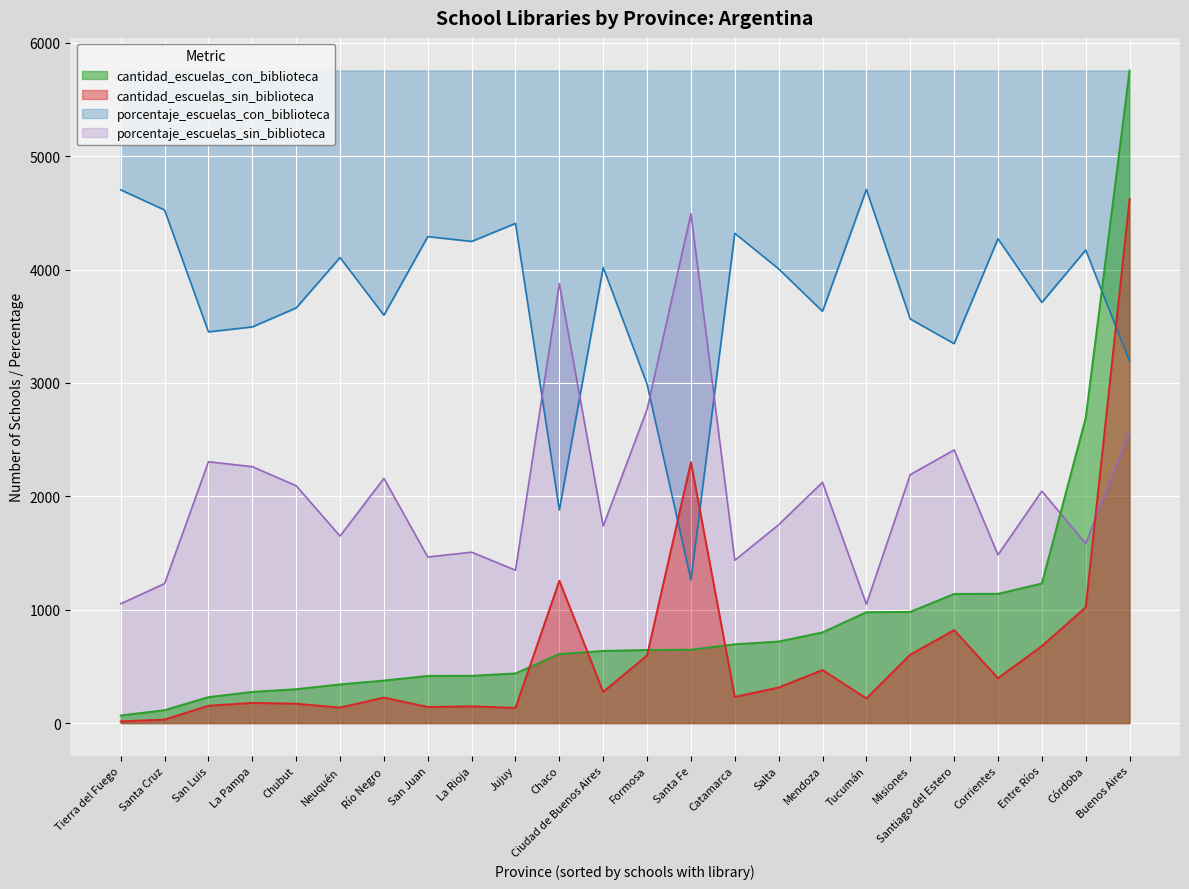

True or false: porcentaje_escuelas_con_biblioteca has a value of 63.6 at Chubut.

True